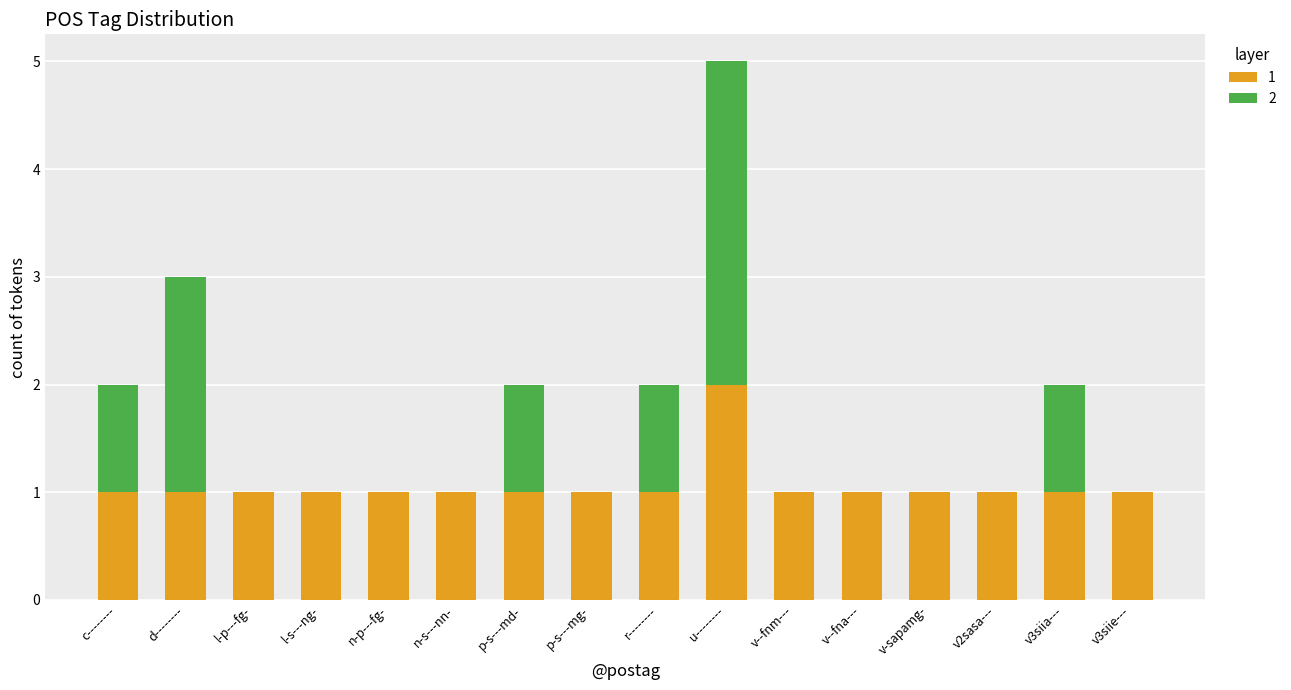

The 1 series shows 1 at l-s---ng-. True or false?

True